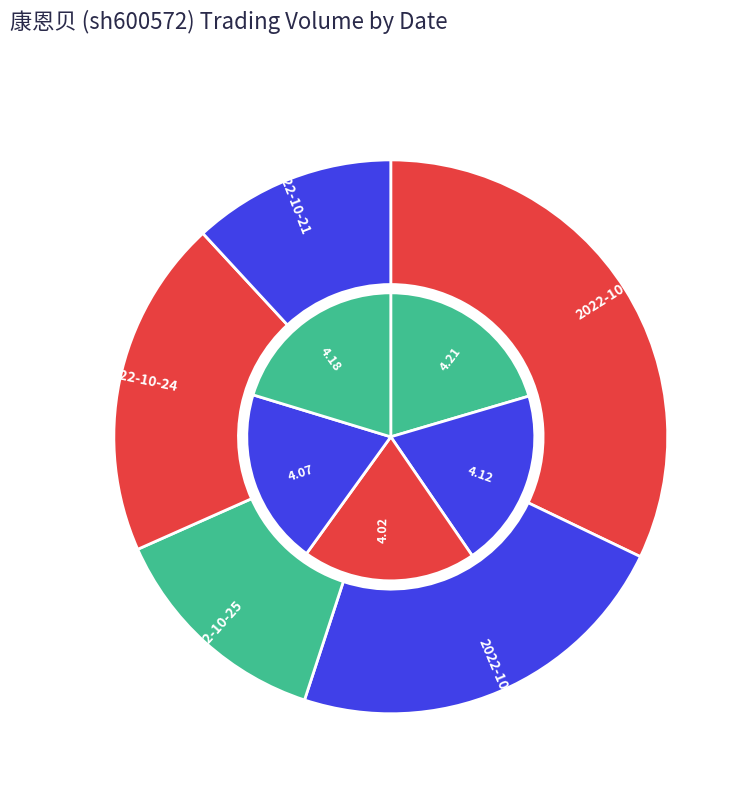

How many segments does this pie chart have?

5